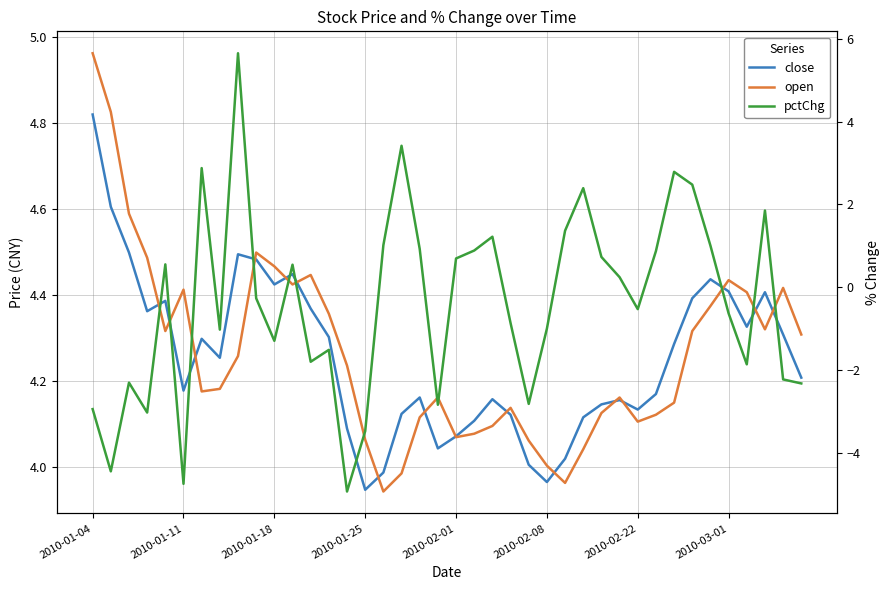

Is it true that close equals 4.1 at 2010-02-01?

True